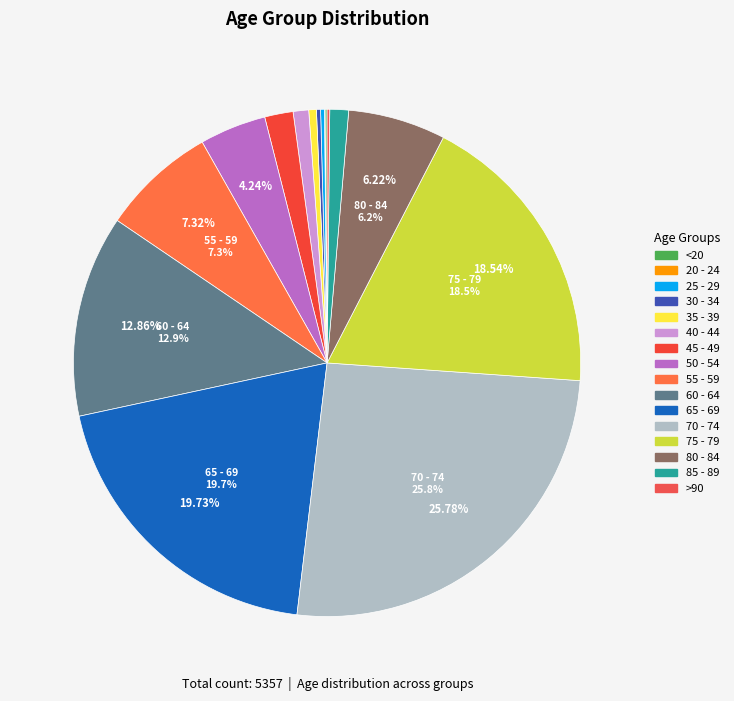

What portion of the pie excludes 80 - 84?

93.8%